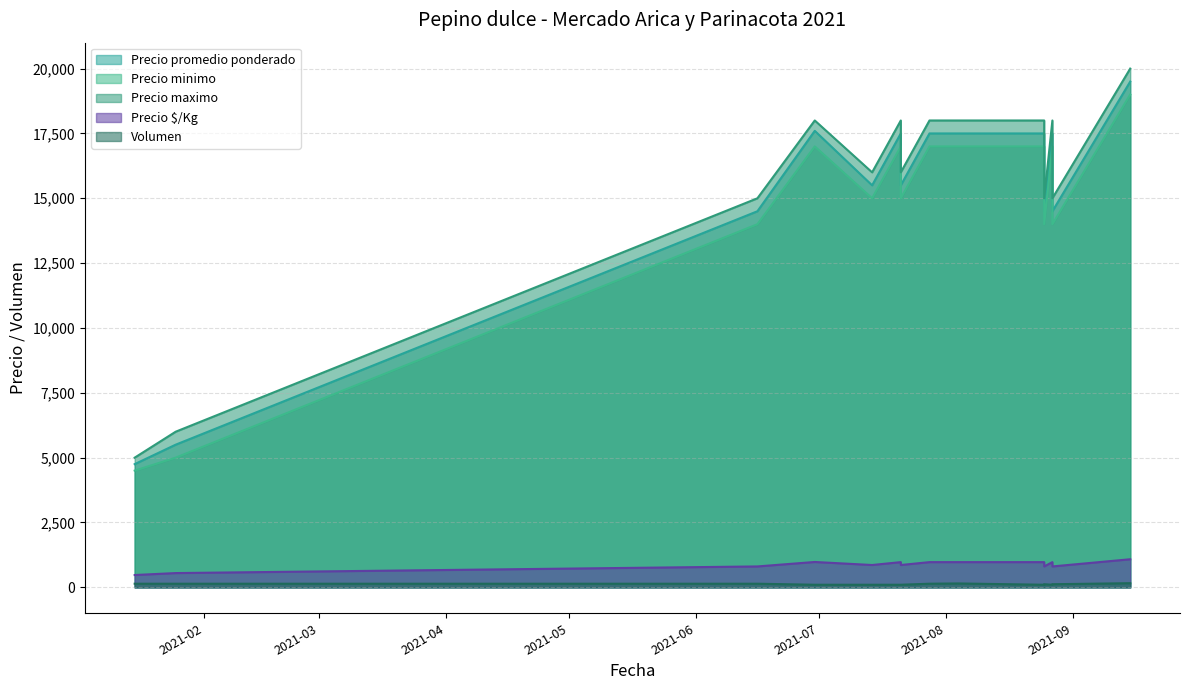

Where is Volumen nearest to the value 130?

2021-01-25